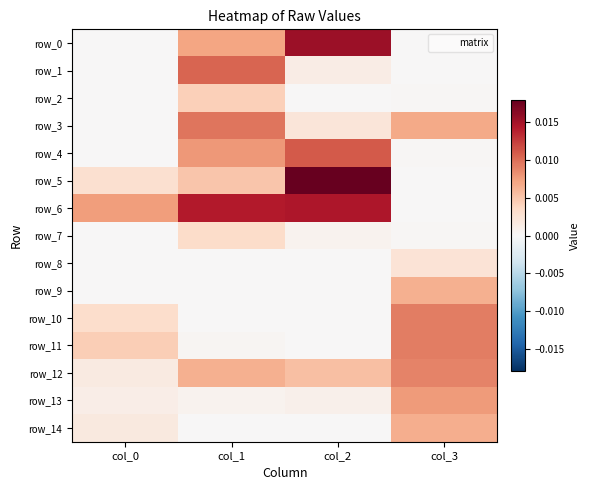

True or false: row_4 has a value of 0.0 at col_1.

True